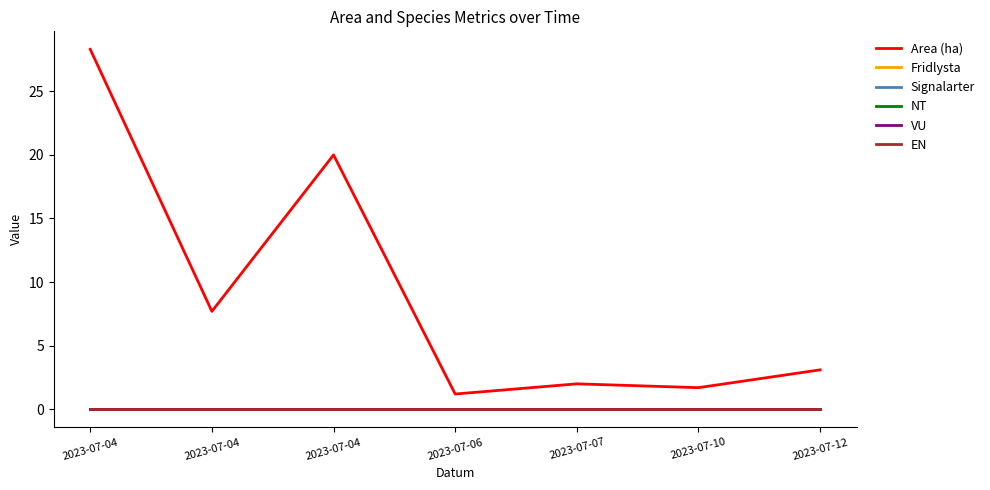

Is this an area chart (filled region under the line)?

No